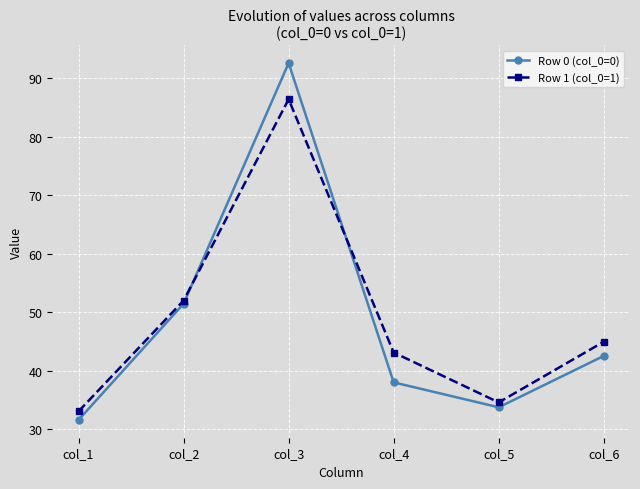

Which series has the widest spread of values?

Row 0 (col_0=0)